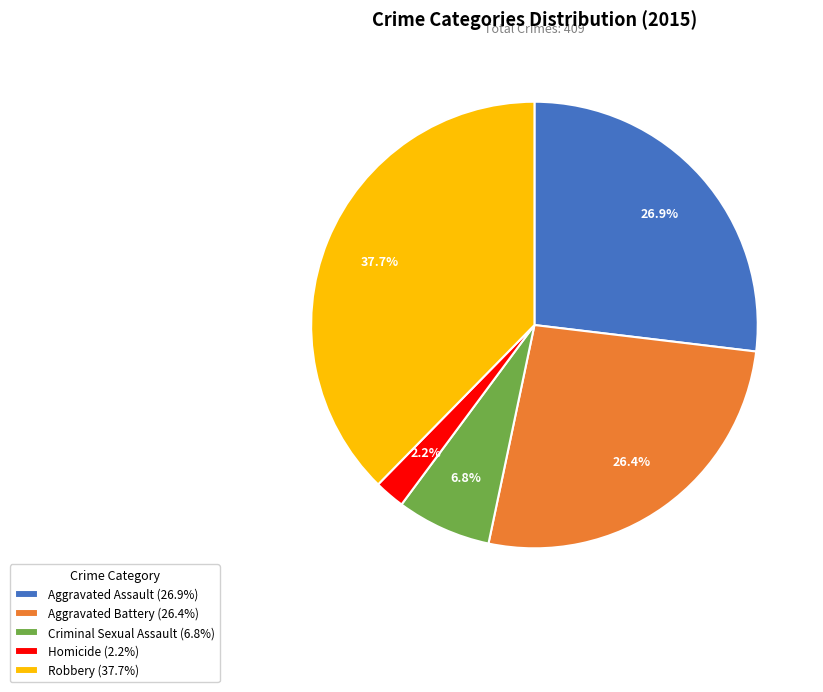

Does Criminal Sexual Assault account for over 50% of the chart?

No